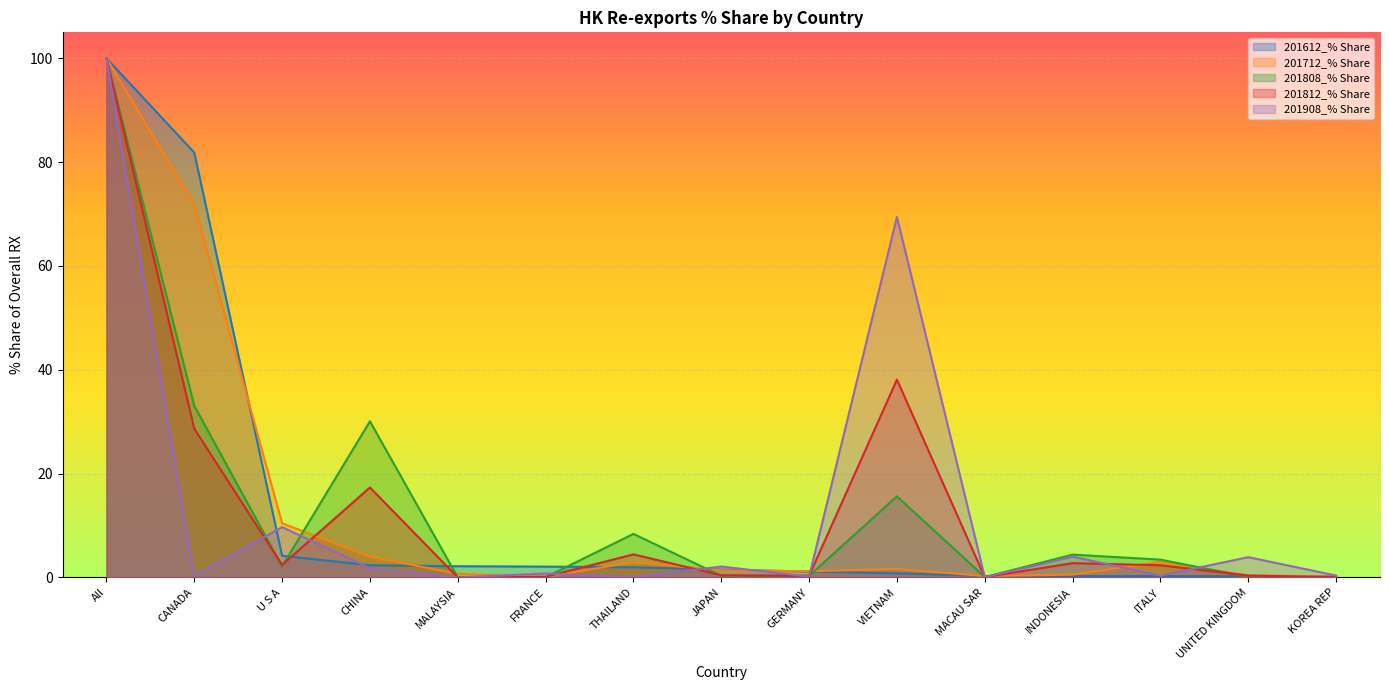

Is the value of 201908_% Share at INDONESIA greater than the value of 201812_% Share at MACAU SAR?

Yes